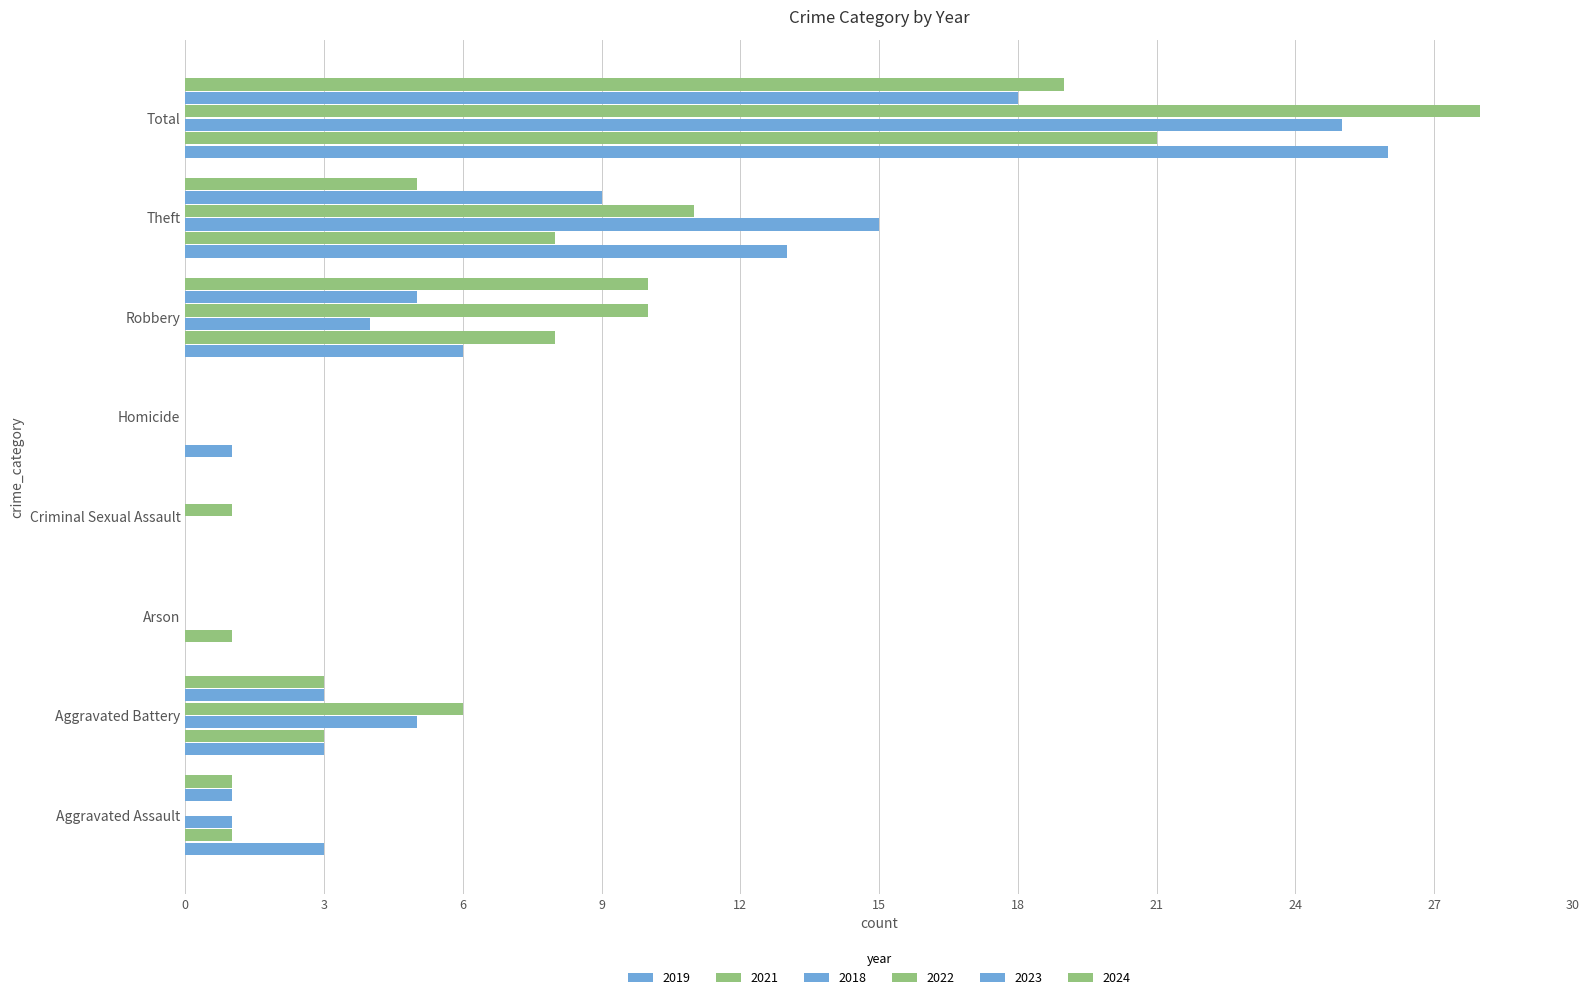

Reading left to right, what are all the values shown in this chart?

2019: 3	3	0	0	1	6	13	26
2021: 1	3	1	0	0	8	8	21
2018: 1	5	0	0	0	4	15	25
2022: 0	6	0	1	0	10	11	28
2023: 1	3	0	0	0	5	9	18
2024: 1	3	0	0	0	10	5	19